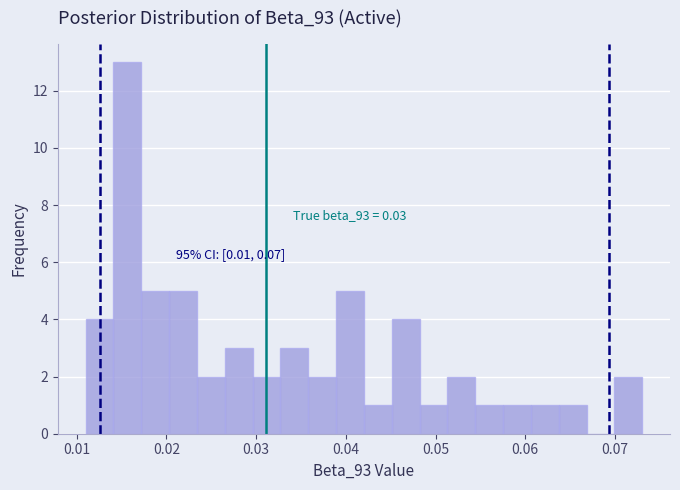

Read against the x-axis, roughly where is the centre of the tallest bar?

0.016